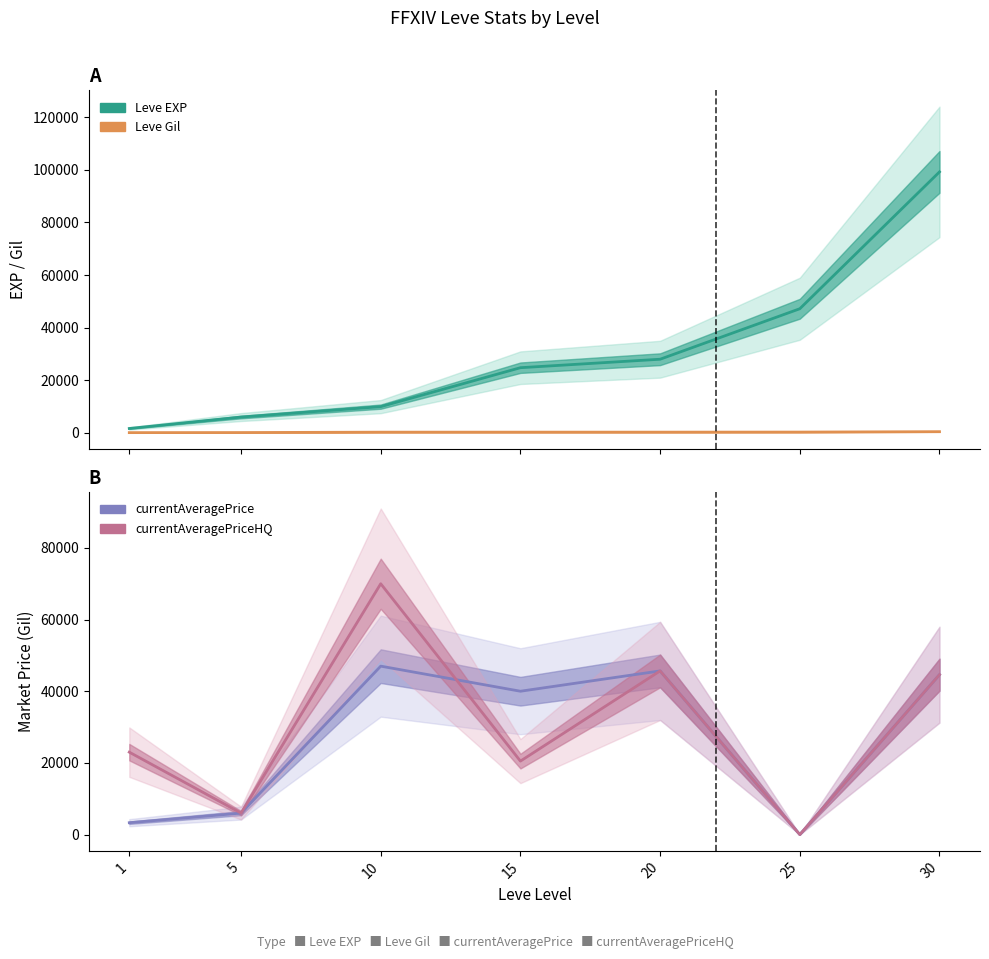

Reading left to right, what are all the values shown in this chart?

Leve EXP: 1=1690	5=6030	10=9990	15=24790	20=28010	25=47200	30=99220
Leve Gil: 1=112	5=140	10=288	15=293	20=293	25=317	30=473
currentAveragePrice: 1=3307	5=5990	10=47000	15=40000	20=45670	25=0	30=44619
currentAveragePriceHQ: 1=22998	5=5990	10=69999	15=20499	20=45670	25=0	30=44619